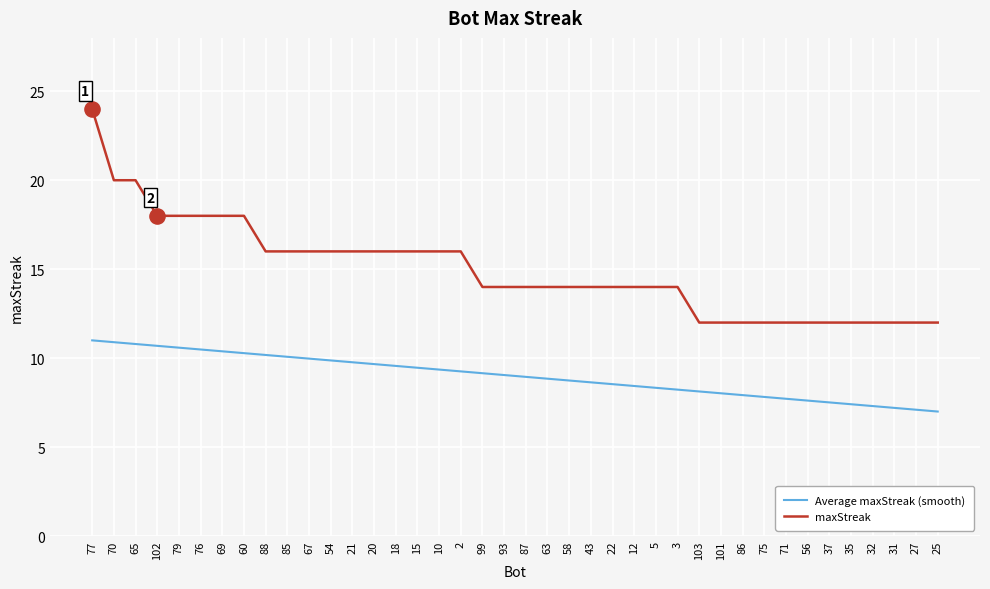

Is the value of Average maxStreak (smooth) at 79 greater than the value of maxStreak at 71?

No